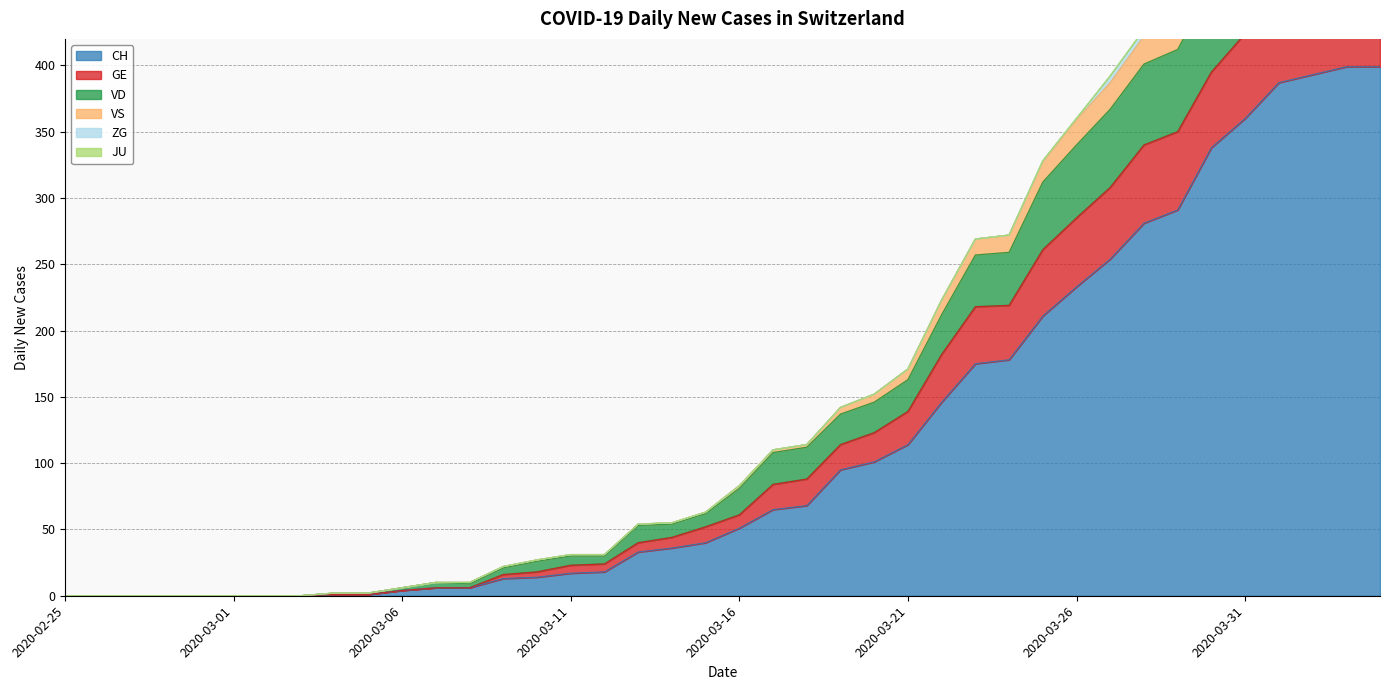

Between 2020-03-08 and 2020-03-10, which is larger?

2020-03-10